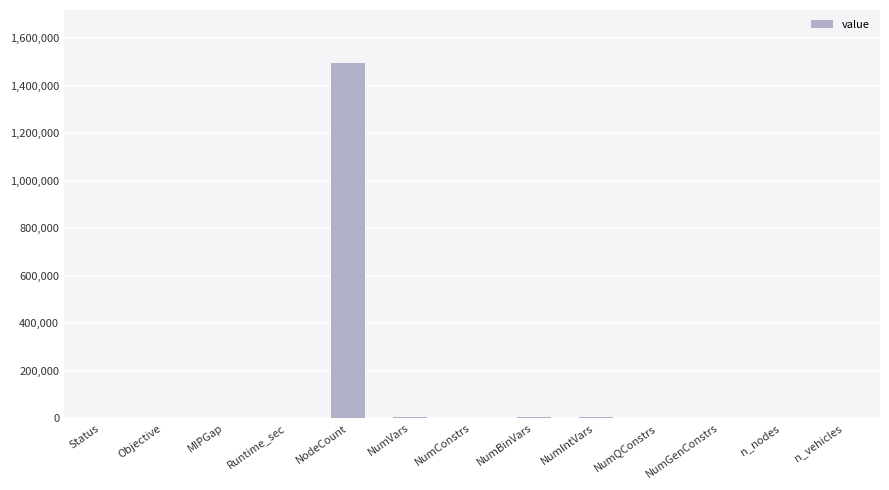

What is the maximum value shown in the chart?

1494424.0